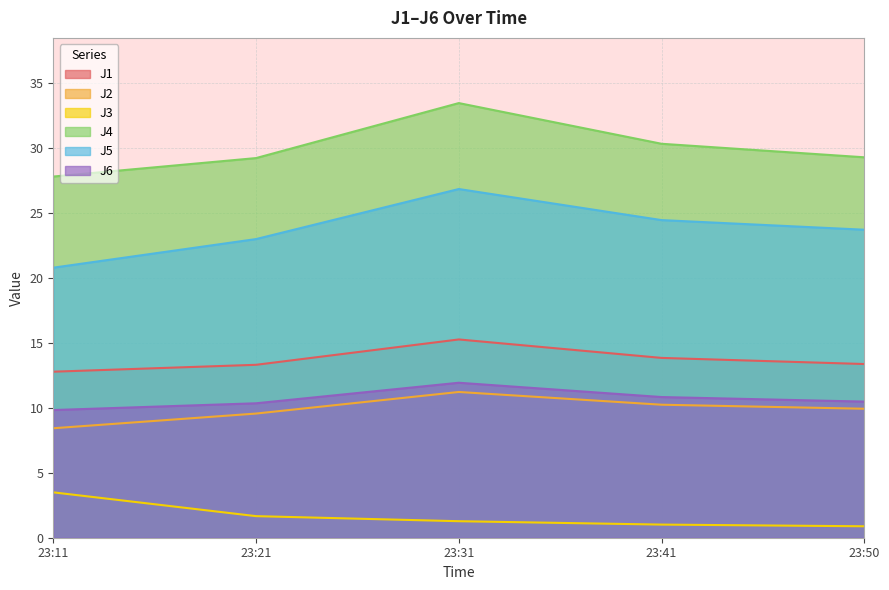

Between 23:31 and 23:50, which series saw the biggest shift?

J4